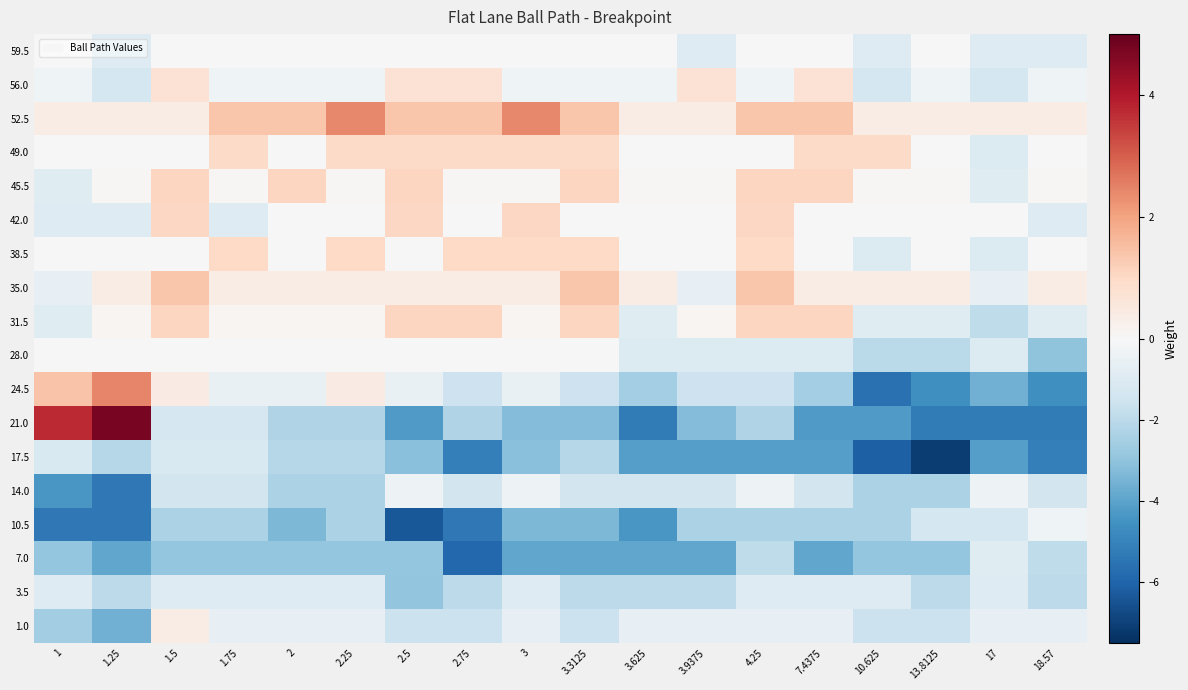

Which series has the widest spread of values?

21.0